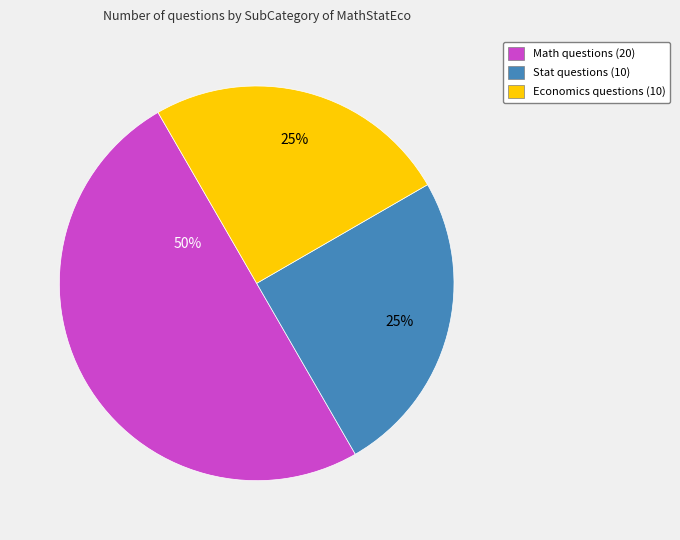

What percentage is the Economics slice, to the nearest percent?

25%